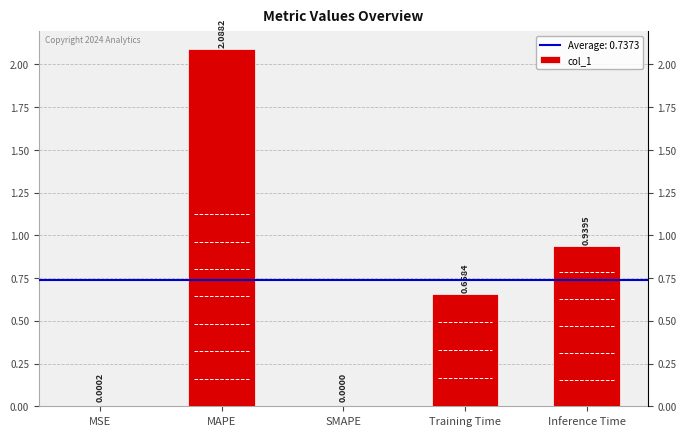

Is it true that the value at SMAPE is 0.0?

True